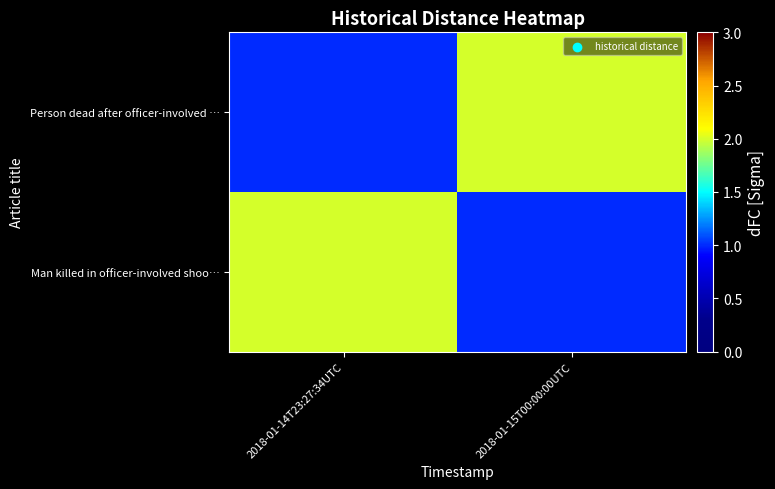

At 2018-01-15T00:00:00UTC, list the series in order from largest to smallest.

Person dead after officer-involved …, Man killed in officer-involved shoo…